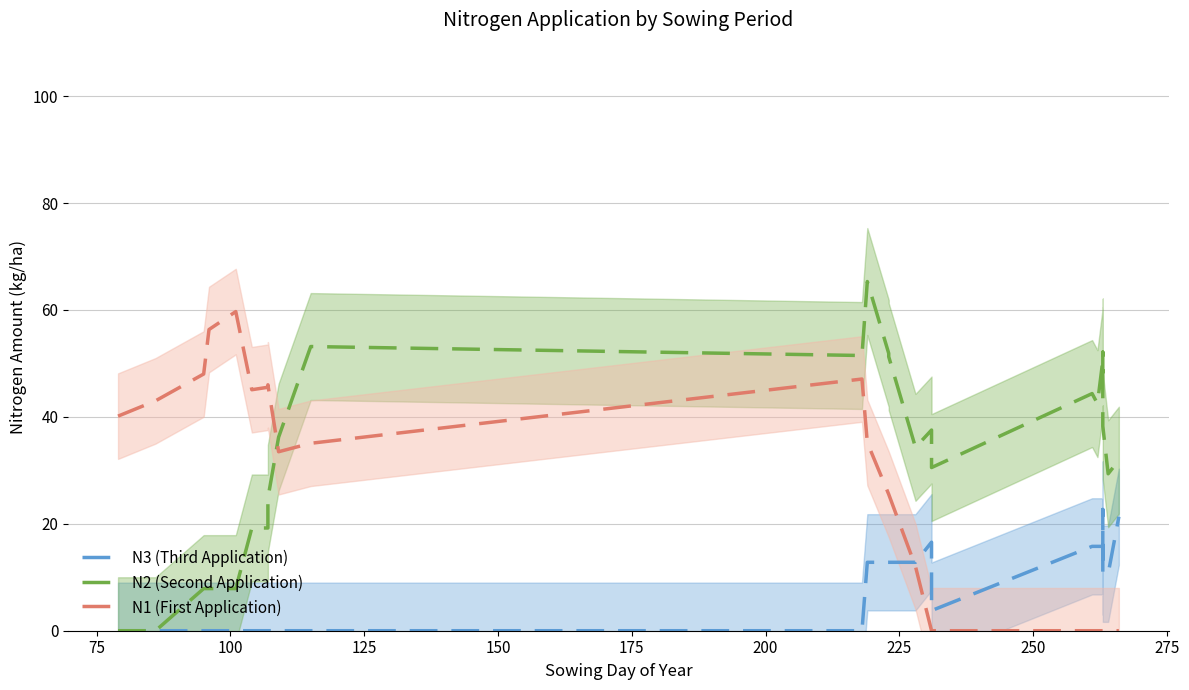

True or false: N2 (Second Application) and N3 (Third Application) intersect in this chart.

False